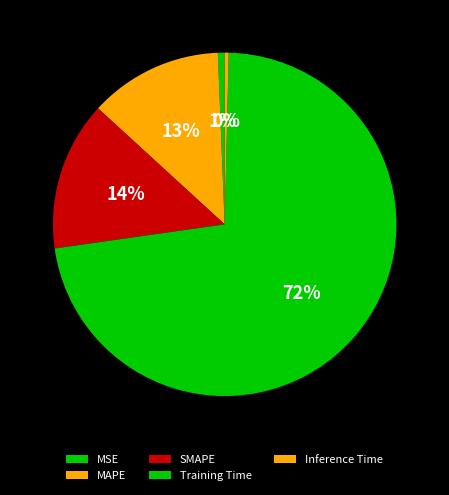

Between Training Time and SMAPE, which is larger?

Training Time